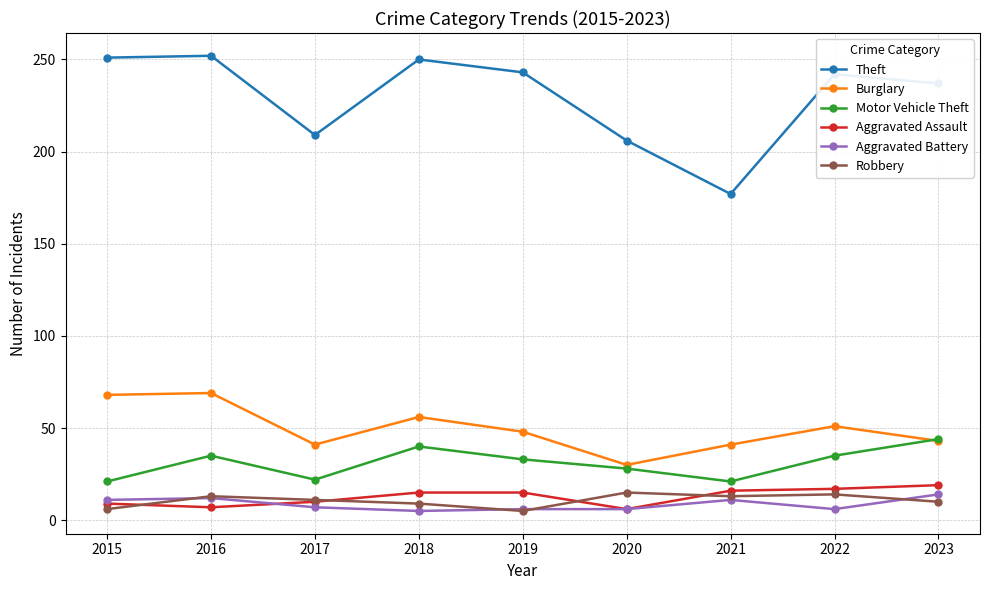

What is the value of the Theft point at the 7th from the left?

177